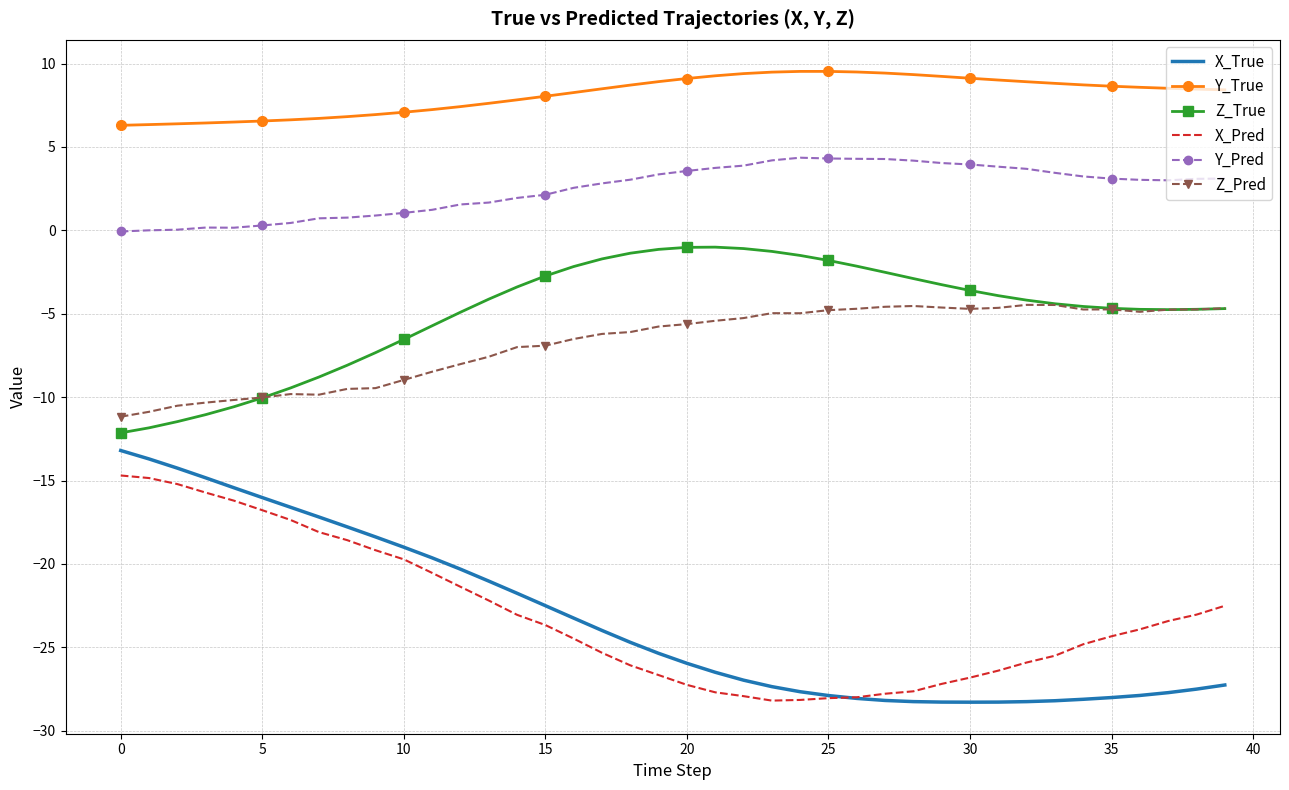

What is the maximum value for Y_True?

9.5